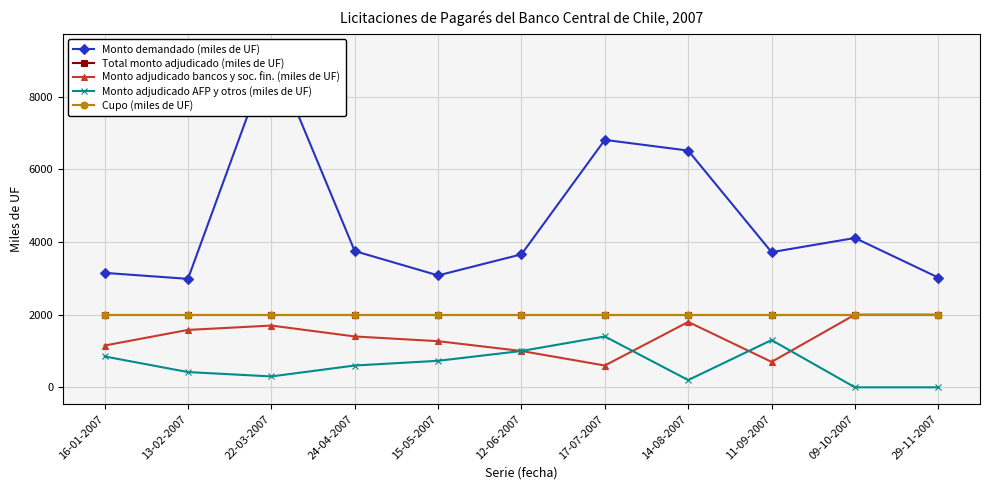

What is the value of the Total monto adjudicado (miles de UF) point at the 2nd from the left?

2000